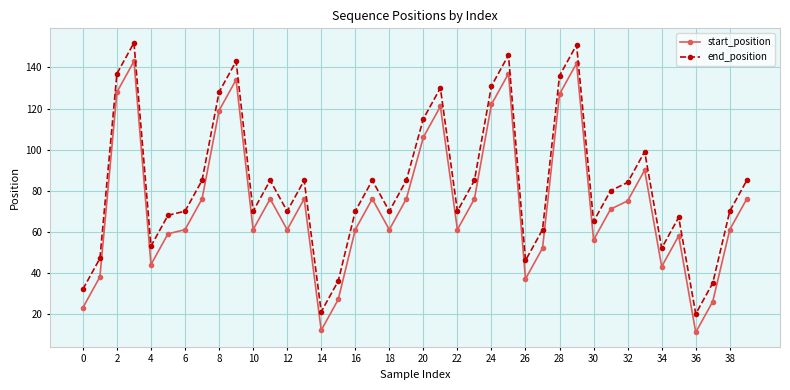

True or false: start_position and end_position cross at least once.

False